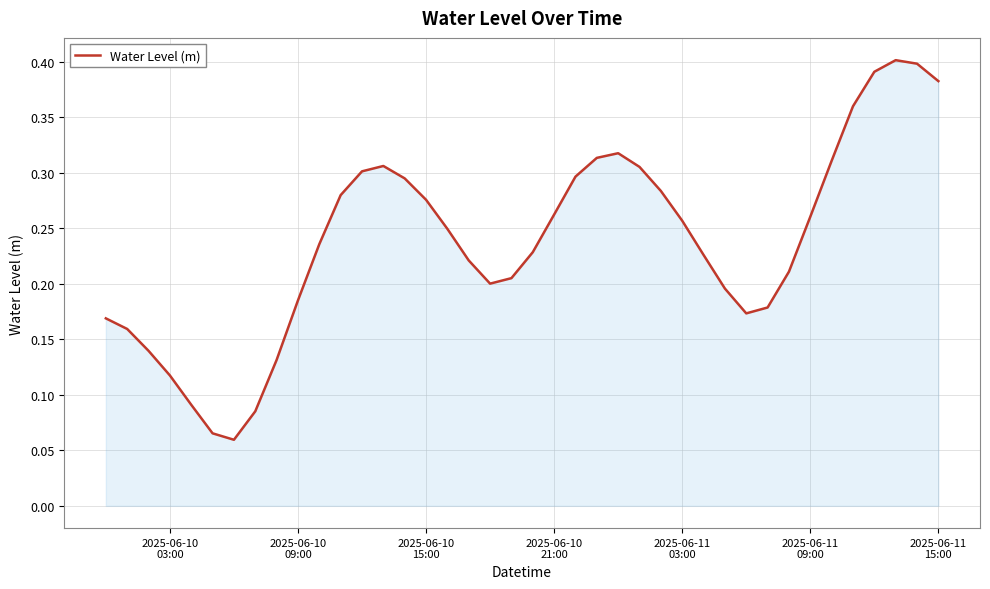

Does the chart have visible grid lines?

Yes